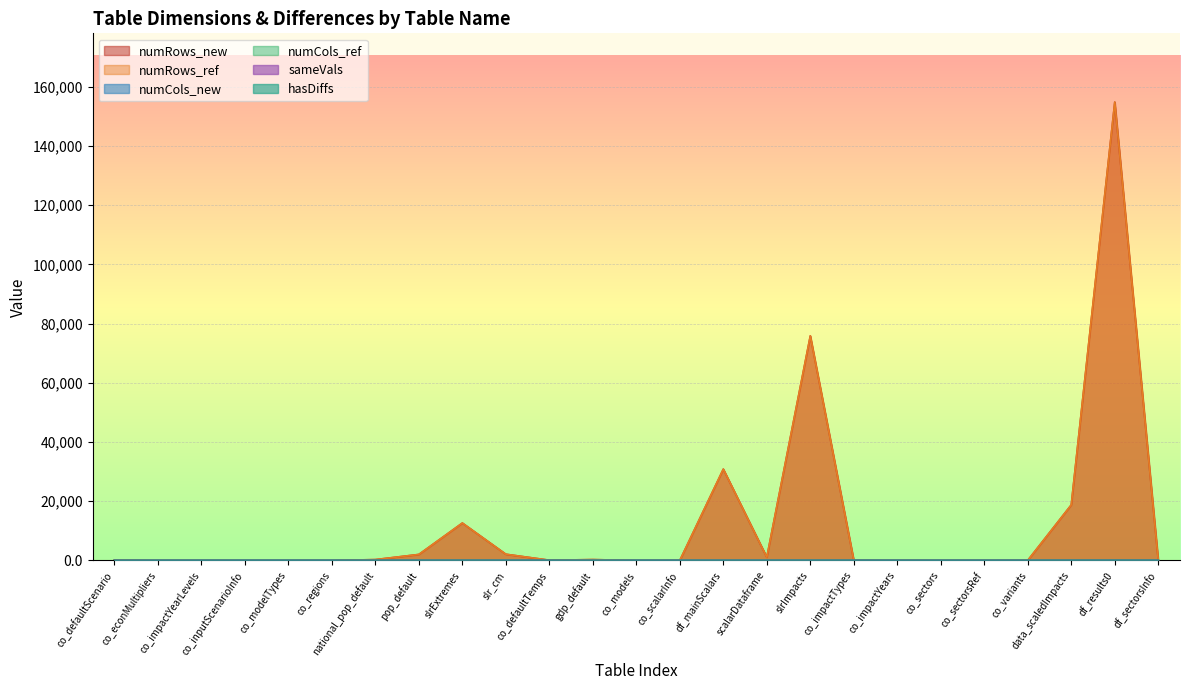

True or false: numRows_new and hasDiffs cross at least once.

False